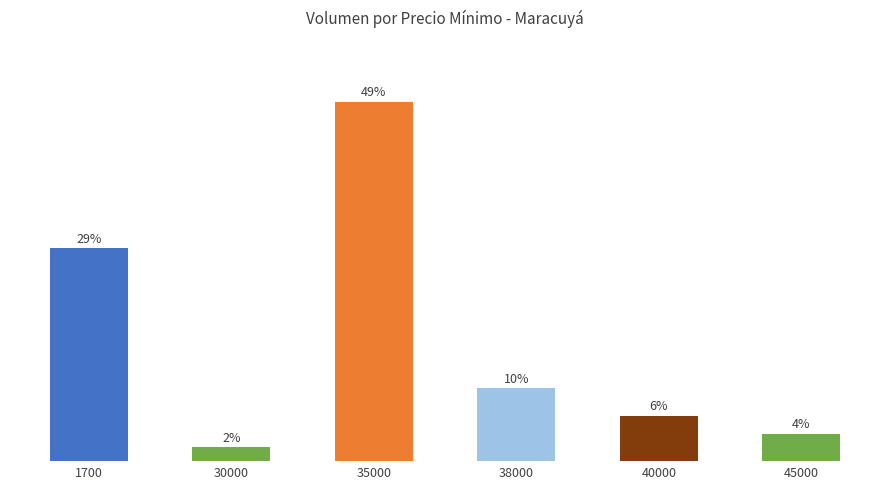

Rank the categories by value from lowest to highest.

30000, 45000, 40000, 38000, 1700, 35000